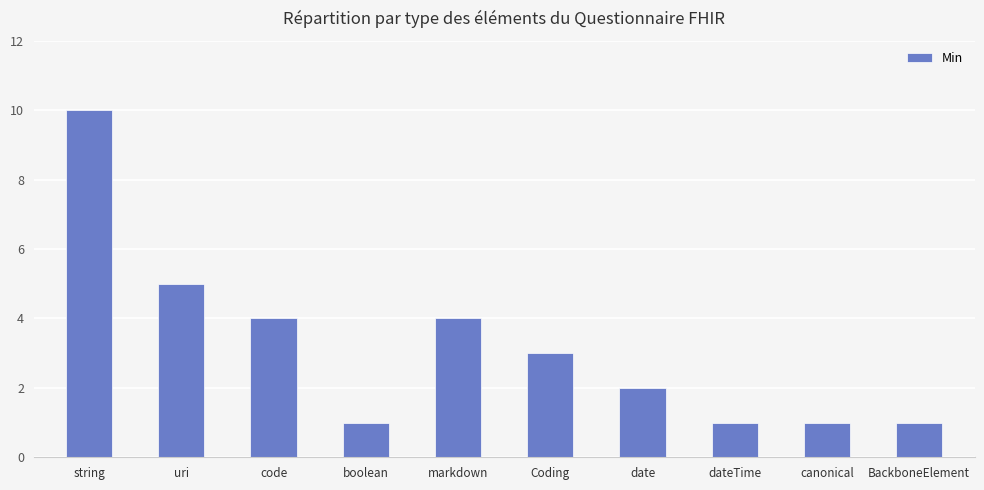

What is the difference between the second highest and minimum values?

4